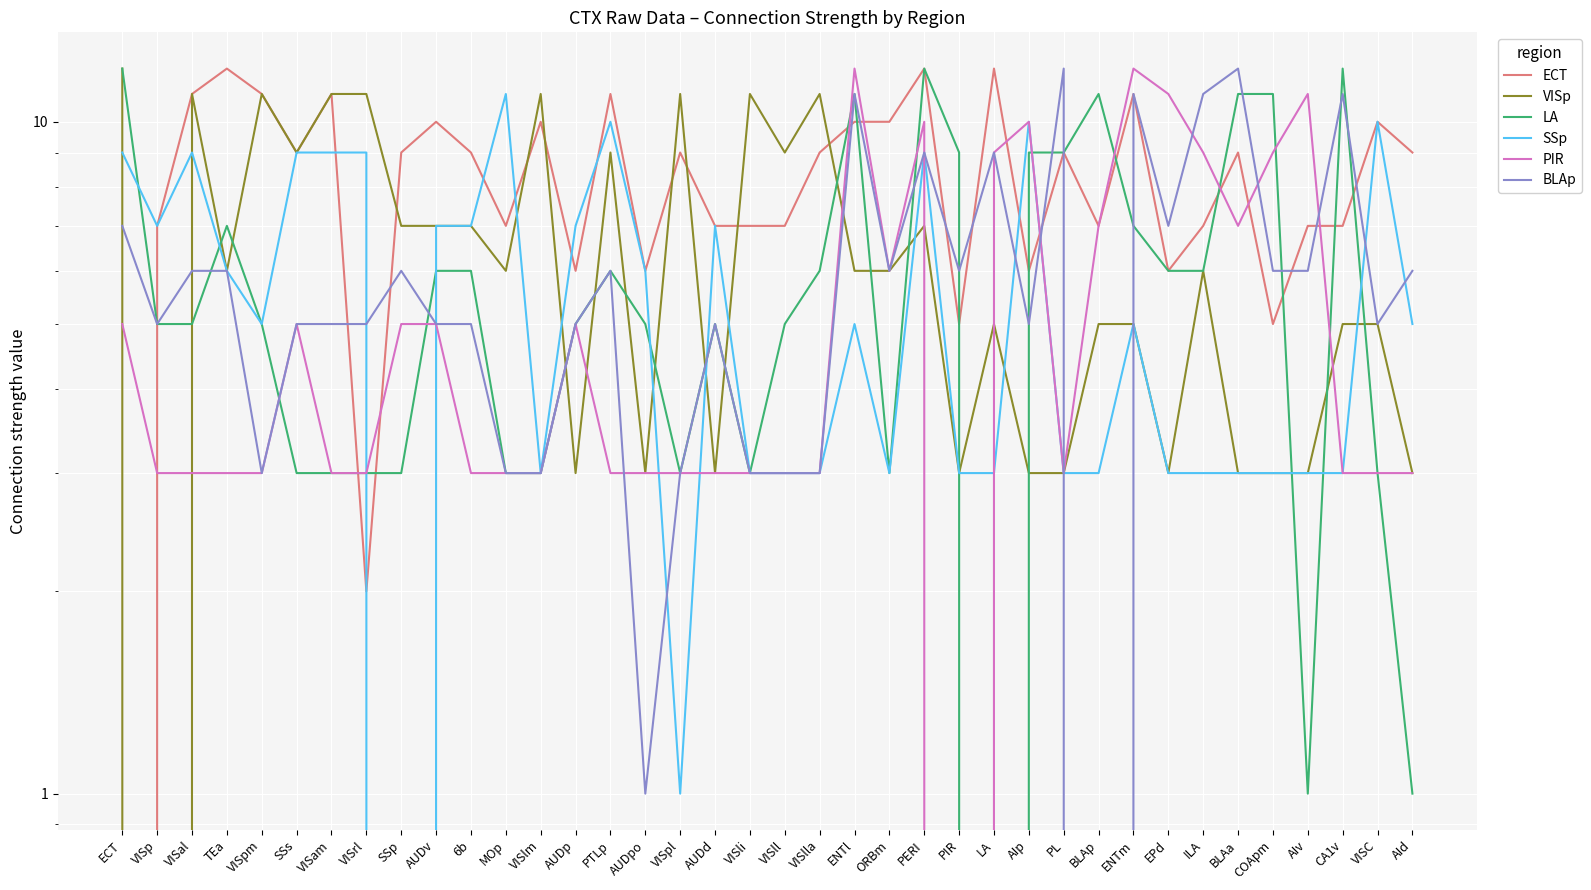

What is the difference between the maximum and minimum values in the ECT series?

12